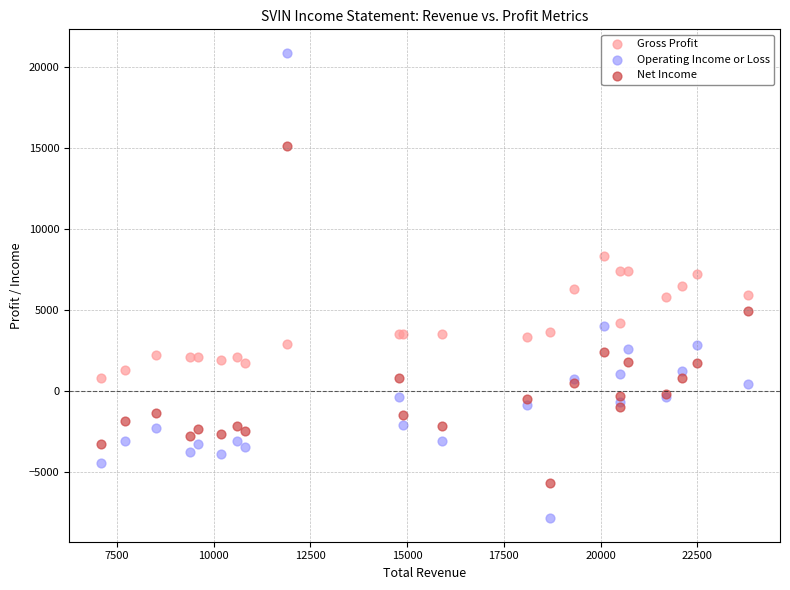

What are all the series names shown in the legend?

Gross Profit, Operating Income or Loss, Net Income